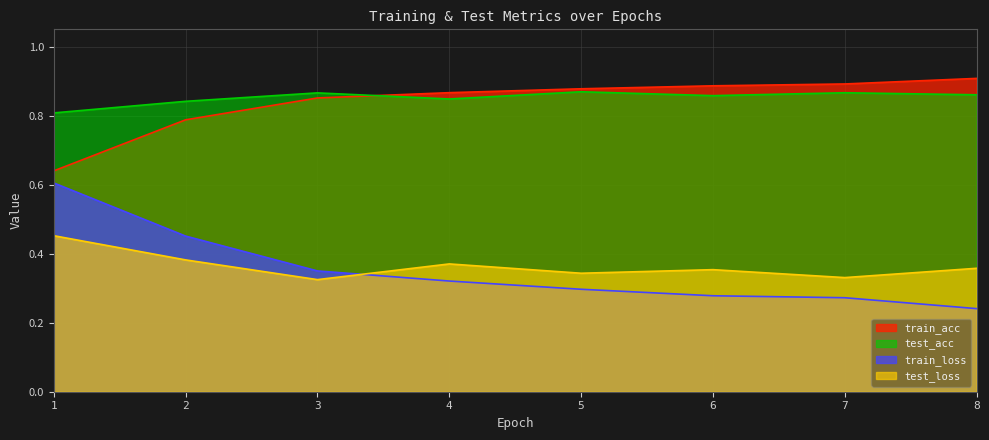

What are all the series names shown in the legend?

train_acc, test_acc, train_loss, test_loss